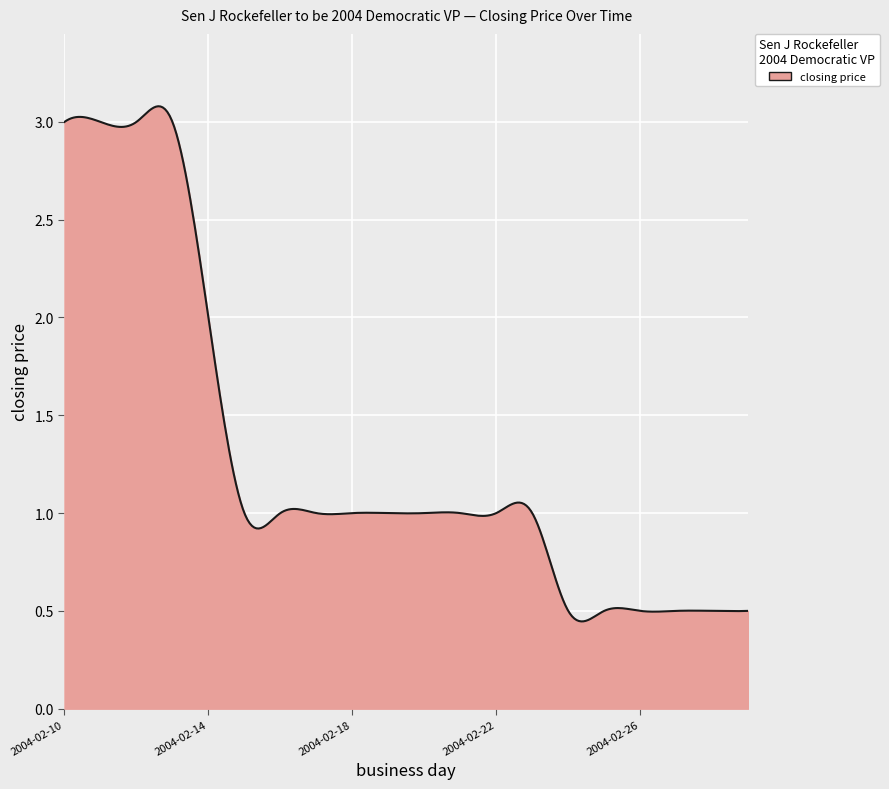

Does the chart display data point markers on the line(s)?

No